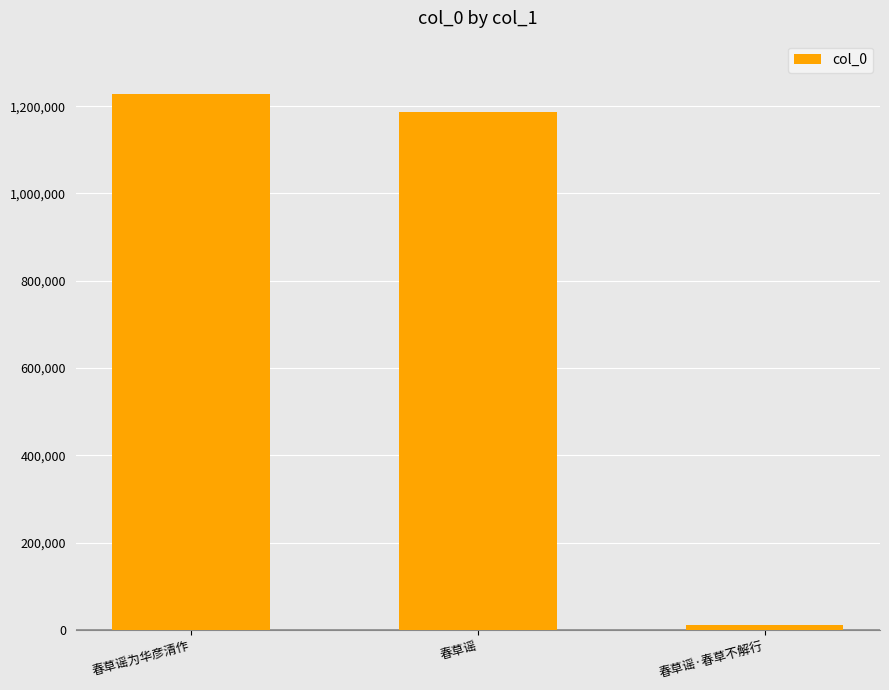

What is the smallest value displayed?

10382